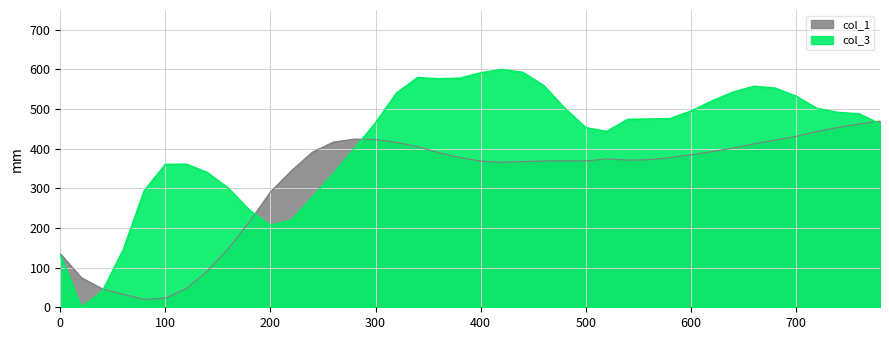

How many times do col_1 and col_3 cross each other?

4